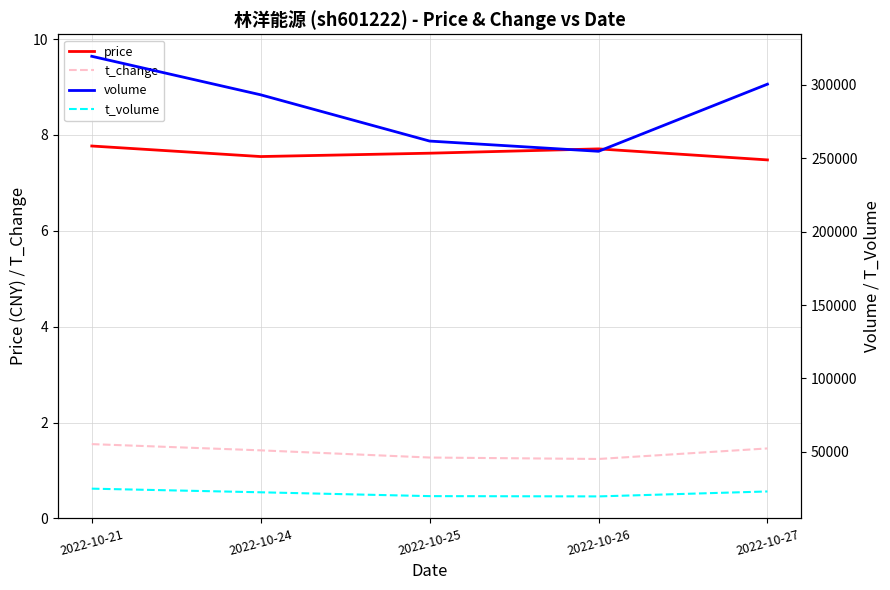

Rank the series by their maximum value, from highest to lowest.

volume, t_volume, price, t_change